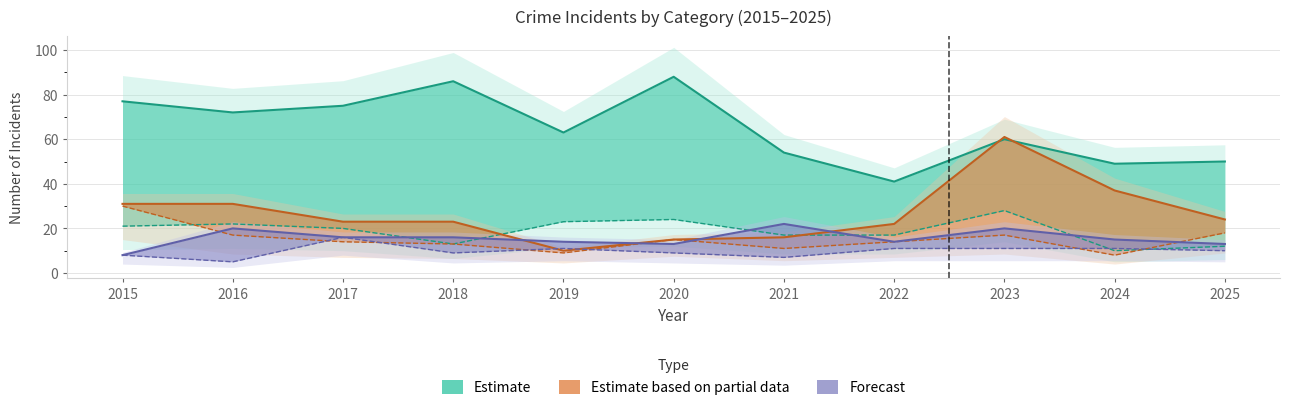

Which has a higher value, 2024 or 2025?

2025